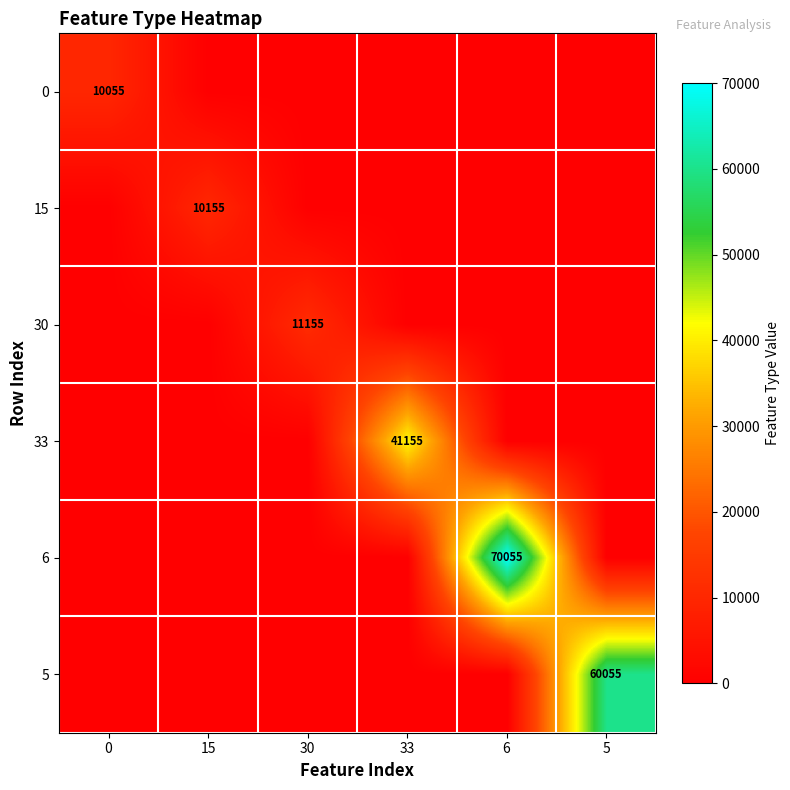

The value of 5 at 5 is 60055. True or false?

True